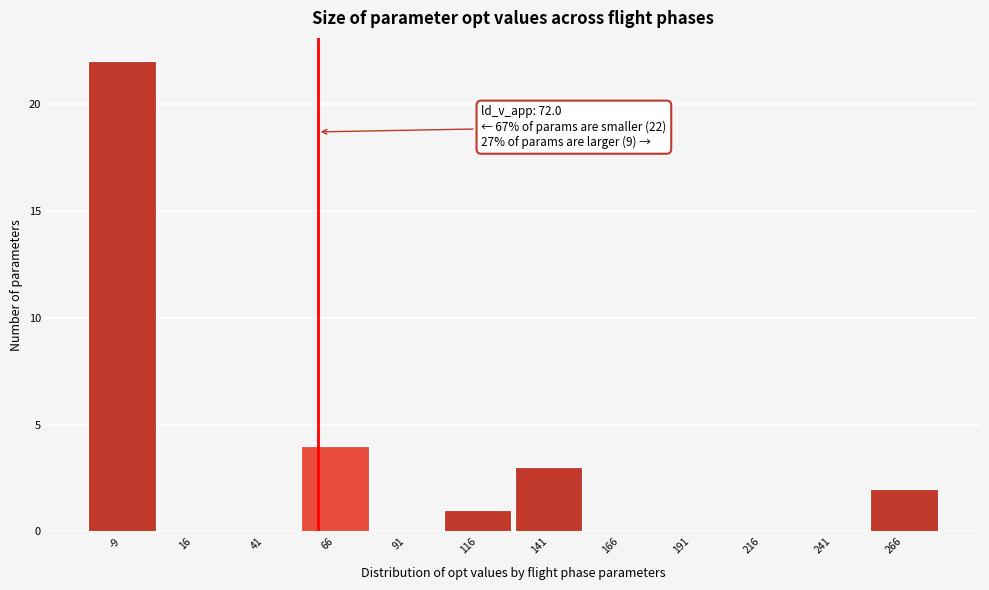

Reading left to right, extract all data points from this chart.

-9=22	16=0	41=0	66=4	91=0	116=1	141=3	166=0	191=0	216=0	241=0	266=2